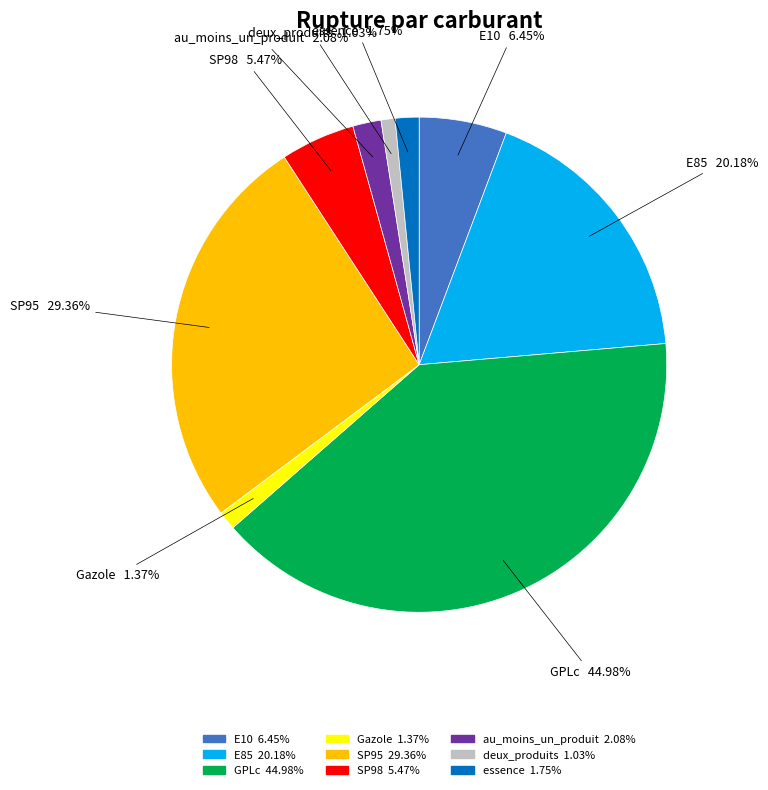

What percentage is the au_moins_un_produit slice, to the nearest percent?

2%